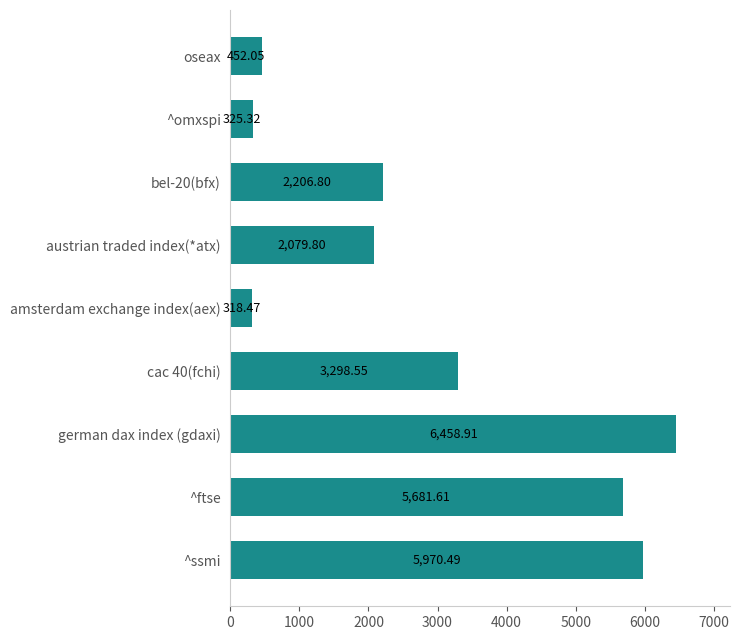

At which category does the chart reach its peak across all series?

german dax index (gdaxi)